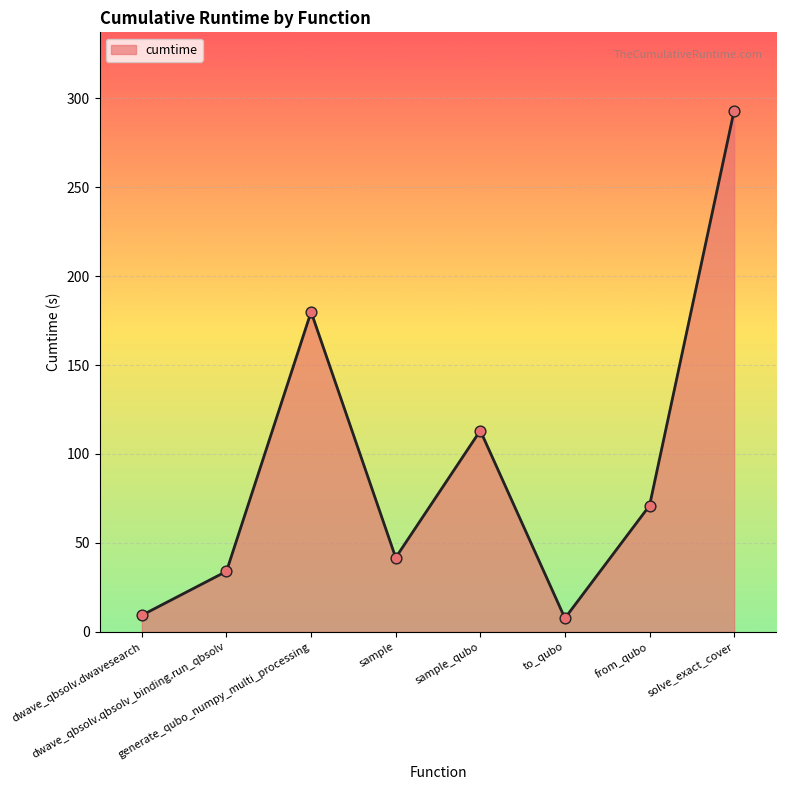

Approximately how many times larger is the value at from_qubo compared to to_qubo?

9.2